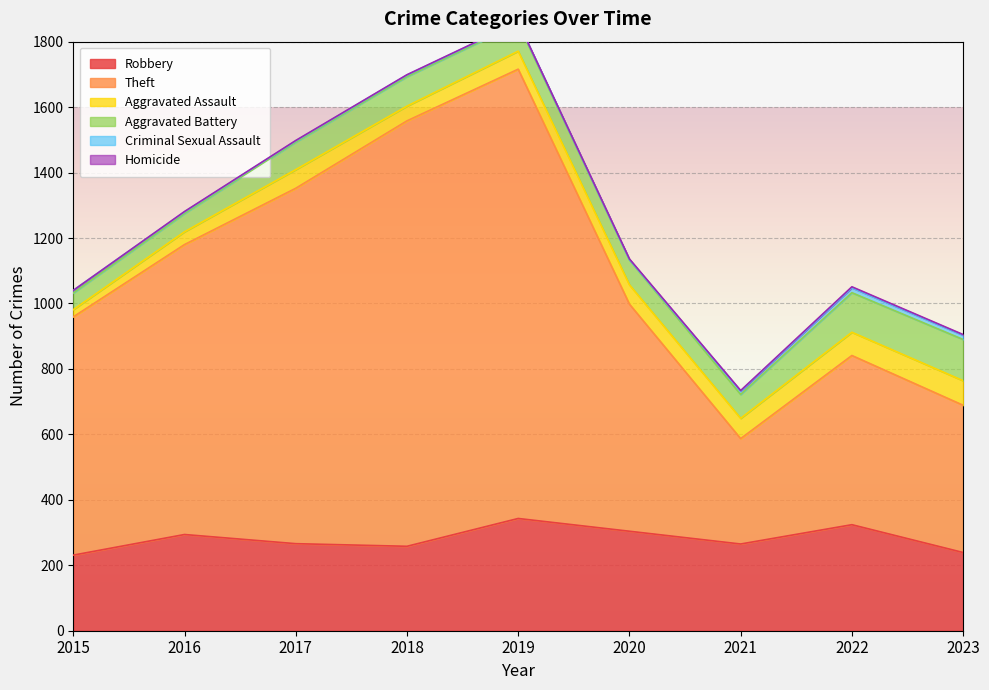

What is the total value across all series at 2015?

1040